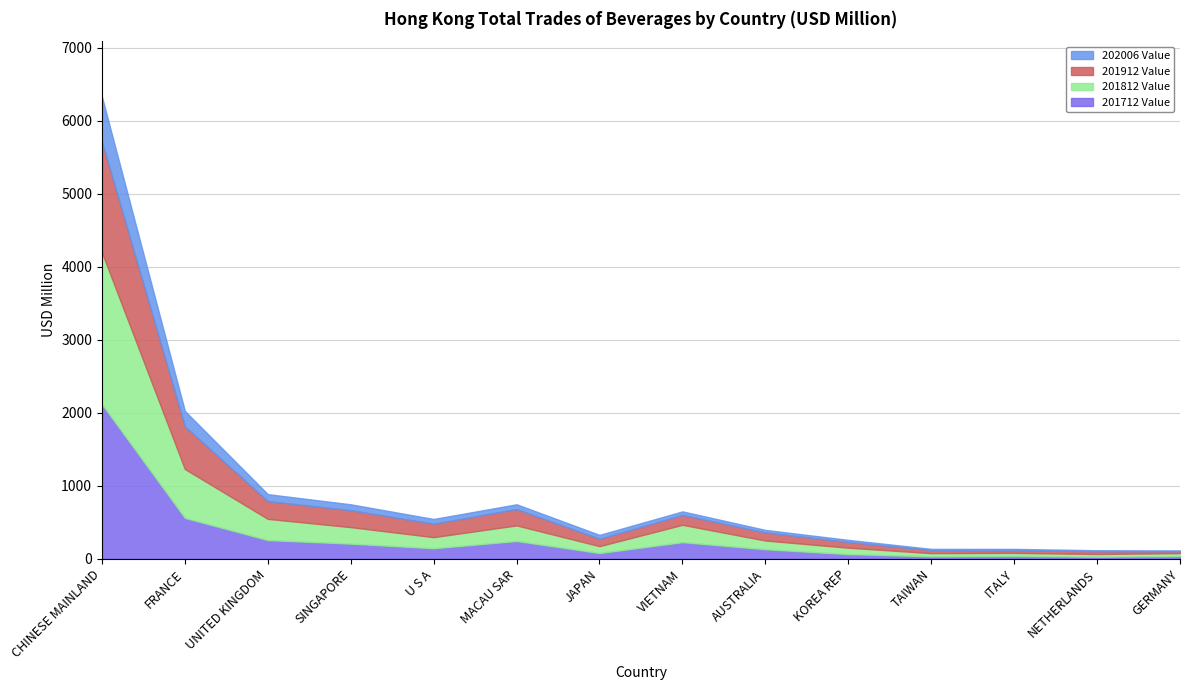

True or false: 201812 Value has more than 0 points higher than both neighbors.

True